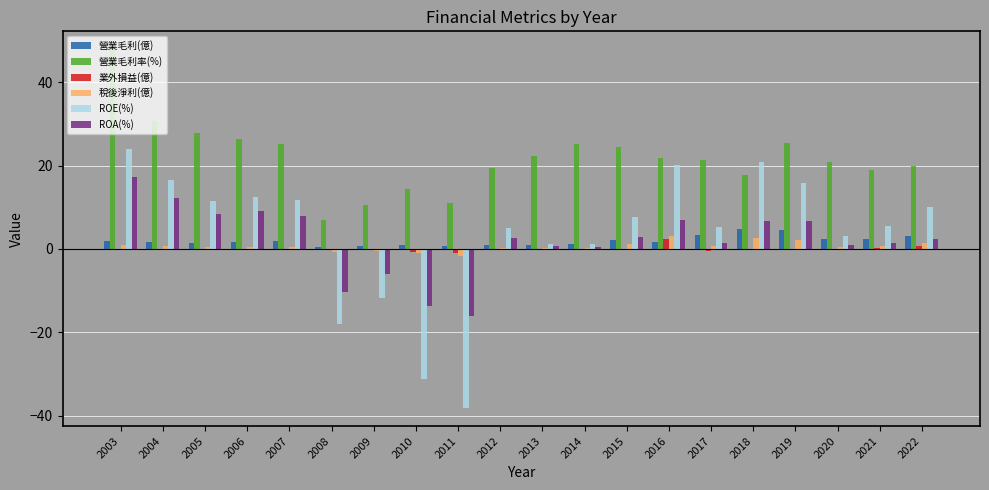

How many data points in ROE(%) are above 7?

10